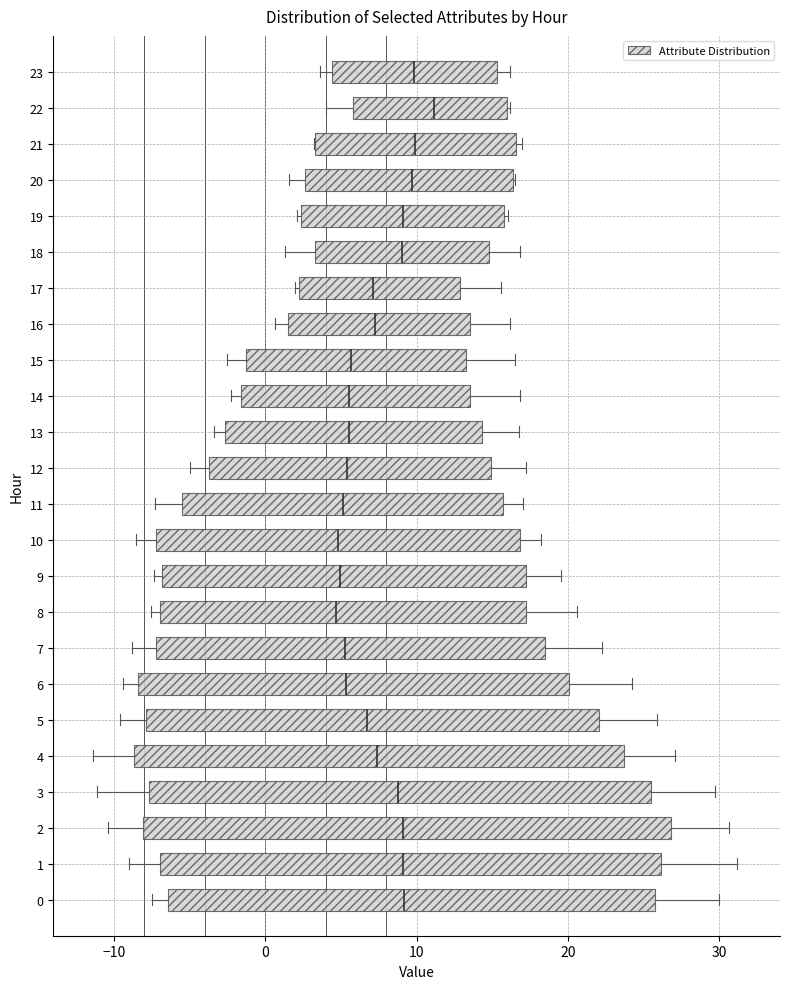

Which box has the furthest to the right median line?

22